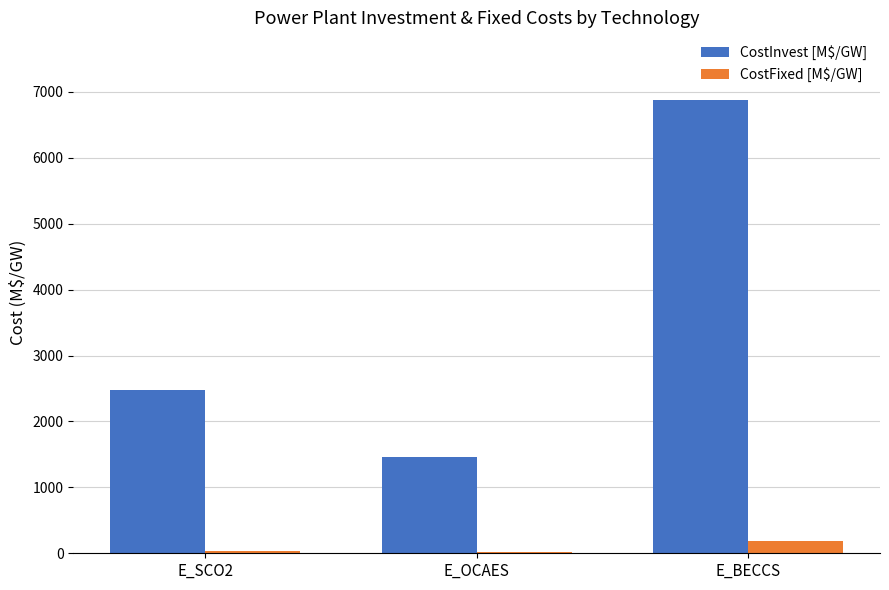

What is the approximate value of CostFixed [M$/GW] at E_SCO2?

27.0